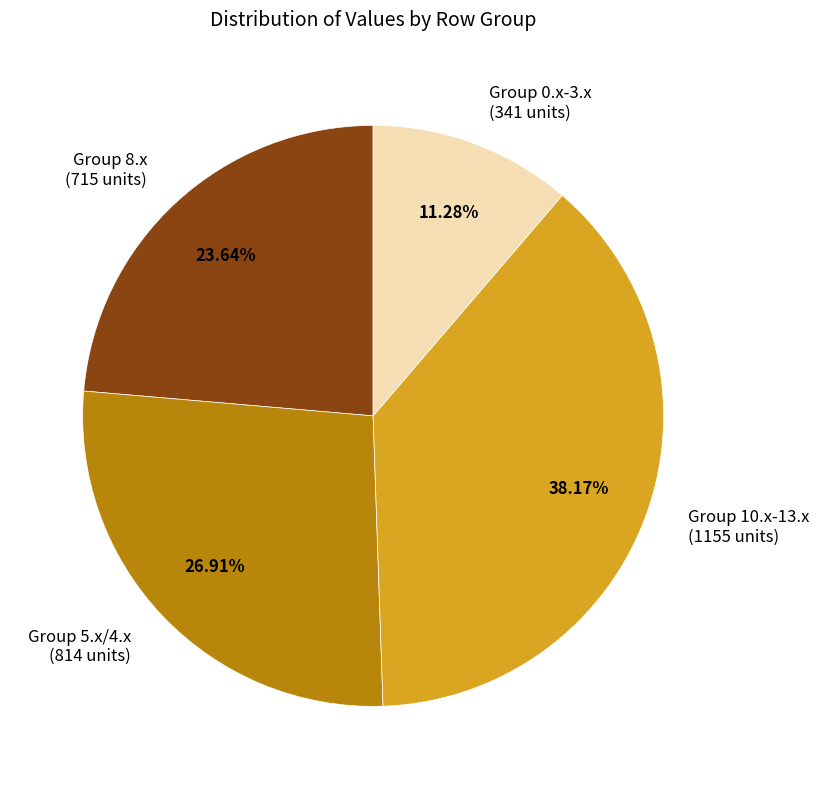

Is the sum of Group 5.x/4.x (814 units) and Group 10.x-13.x (1155 units) greater than half?

Yes